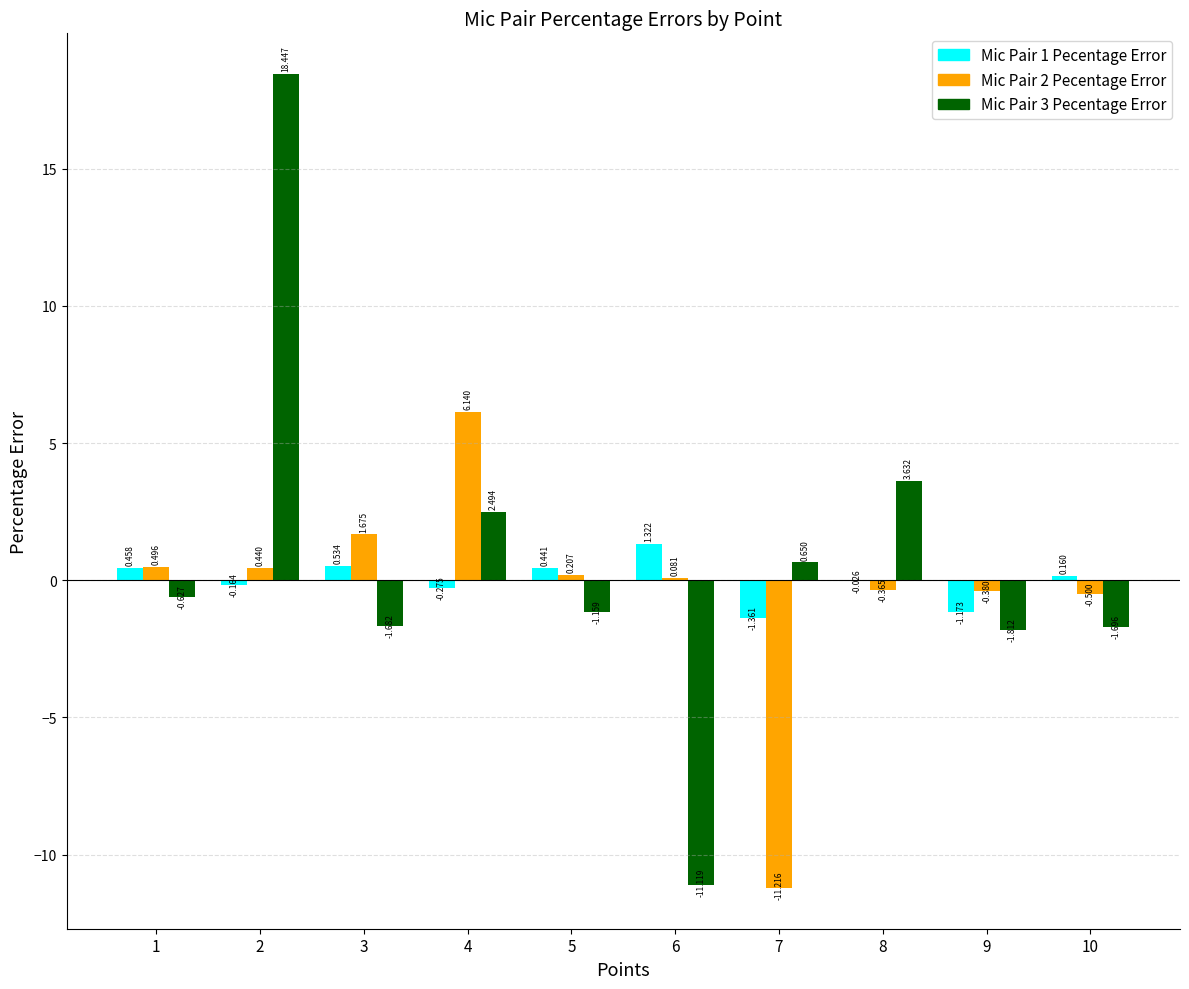

Is the value of Mic Pair 2 Pecentage Error at 8 greater than the value of Mic Pair 1 Pecentage Error at 6?

No